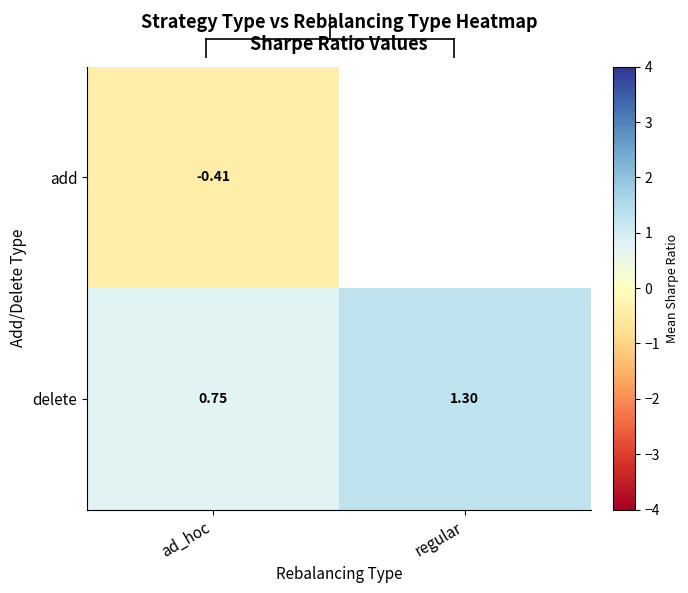

List the labels in order of delete value, smallest first.

ad_hoc, regular